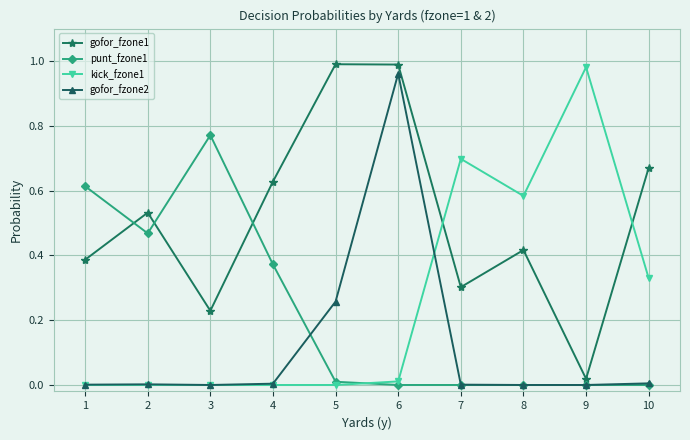

The gofor_fzone1 series shows 0.6 at 5. True or false?

False